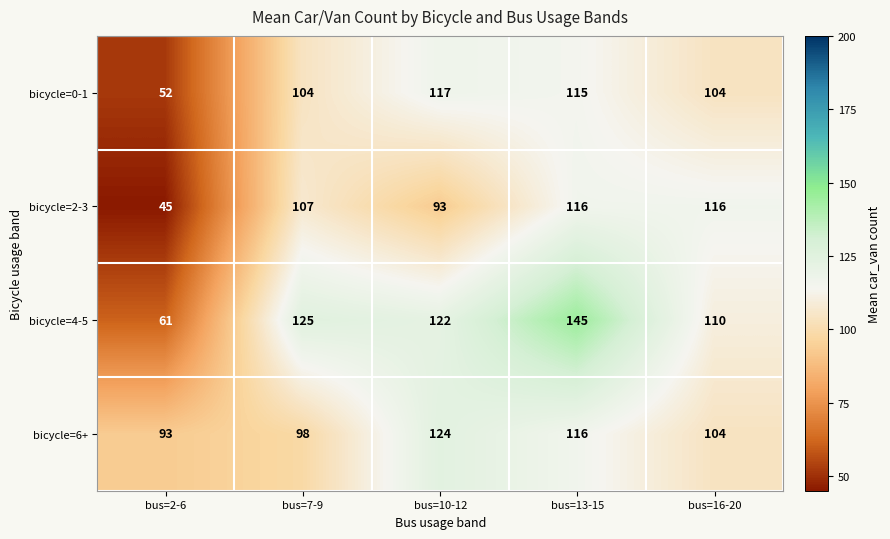

At bus=2-6, list the series in order from largest to smallest.

bicycle=6+, bicycle=4-5, bicycle=0-1, bicycle=2-3